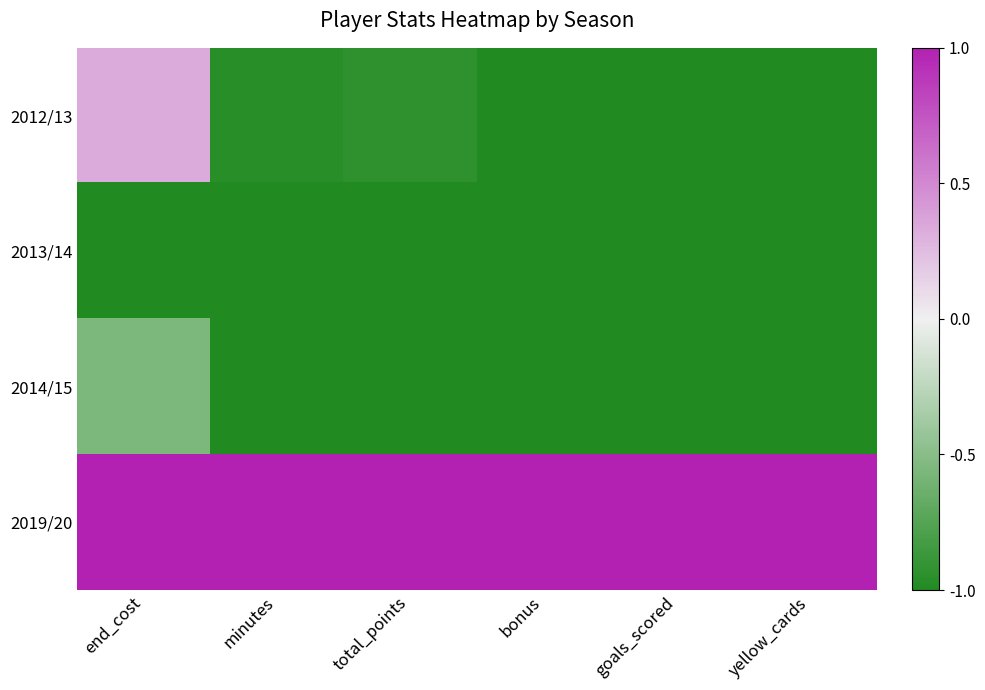

Reading left to right, transcribe all the data shown in this chart.

2012/13: end_cost=0.3	minutes=-1.0	total_points=-0.9	bonus=-1.0	goals_scored=-1.0	yellow_cards=-1.0
2013/14: end_cost=-1.0	minutes=-1.0	total_points=-1.0	bonus=-1.0	goals_scored=-1.0	yellow_cards=-1.0
2014/15: end_cost=-0.6	minutes=-1.0	total_points=-1.0	bonus=-1.0	goals_scored=-1.0	yellow_cards=-1.0
2019/20: end_cost=1.0	minutes=1.0	total_points=1.0	bonus=1.0	goals_scored=1.0	yellow_cards=1.0